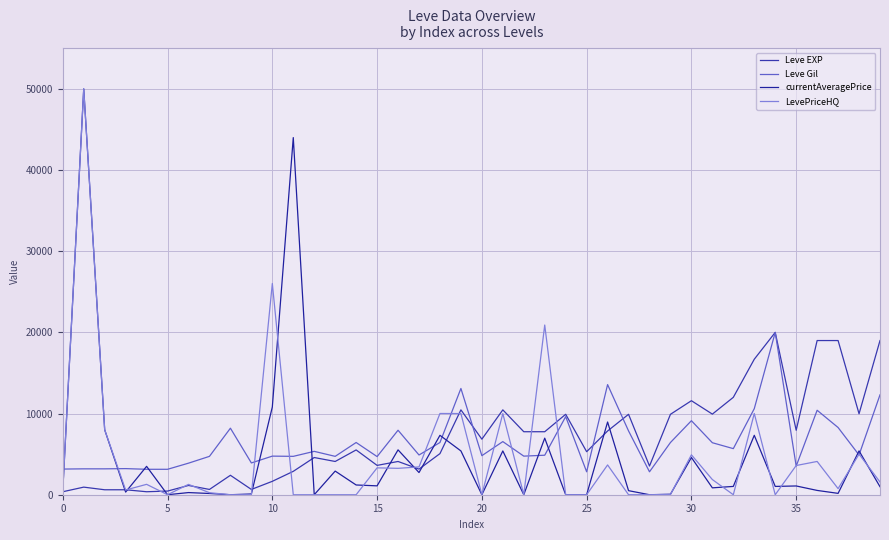

True or false: Leve Gil has more than 1 points higher than both neighbors.

True